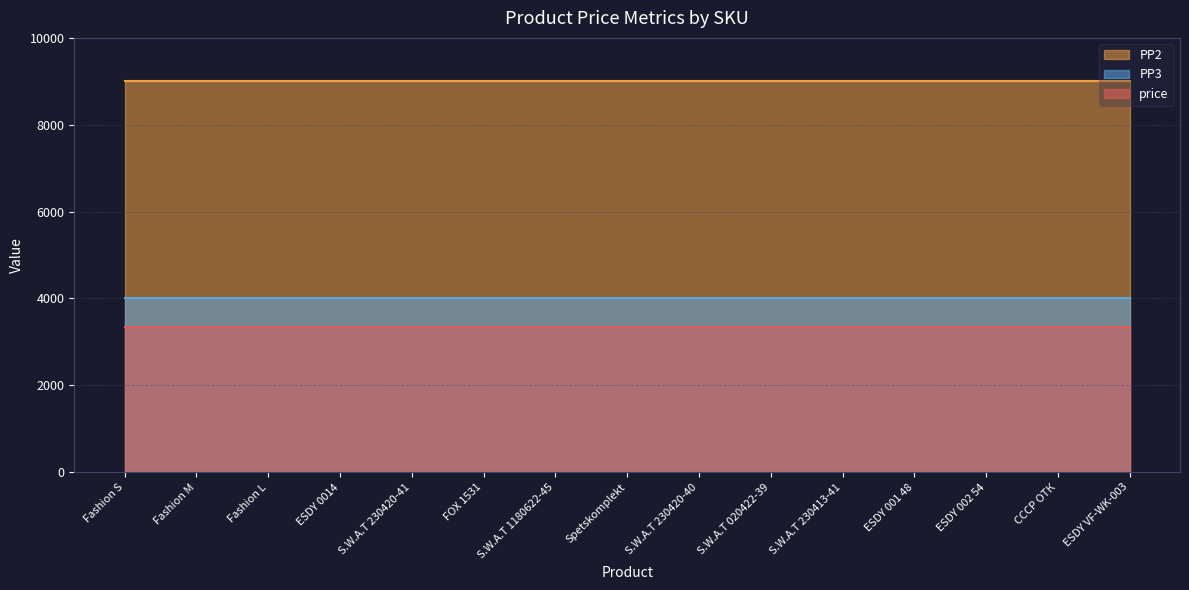

Is the value of PP3 at Fashion S greater than the value of price at Spetskomplekt?

Yes